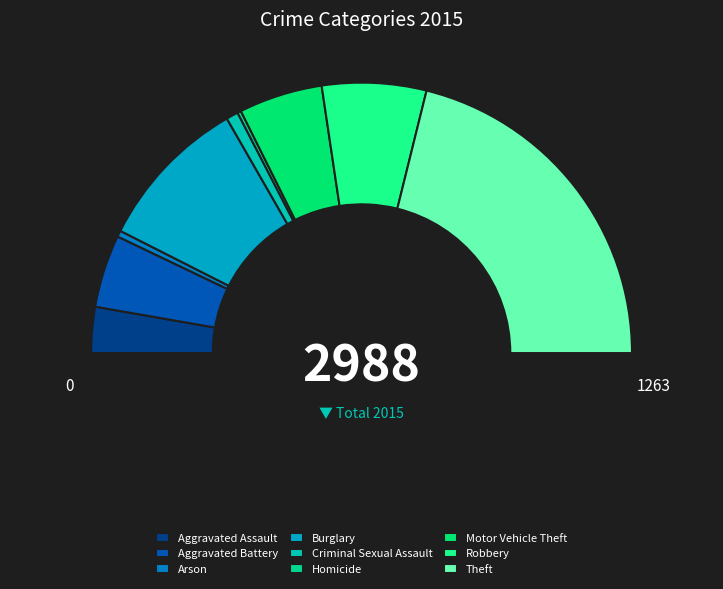

True or false: Aggravated Battery accounts for 9% of the total.

True